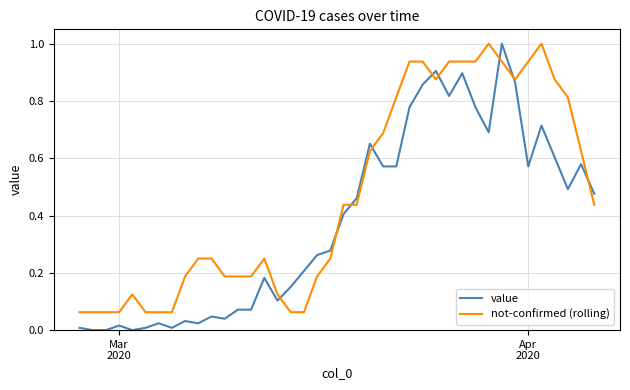

Rank the series by their average value, from highest to lowest.

not-confirmed (rolling), value